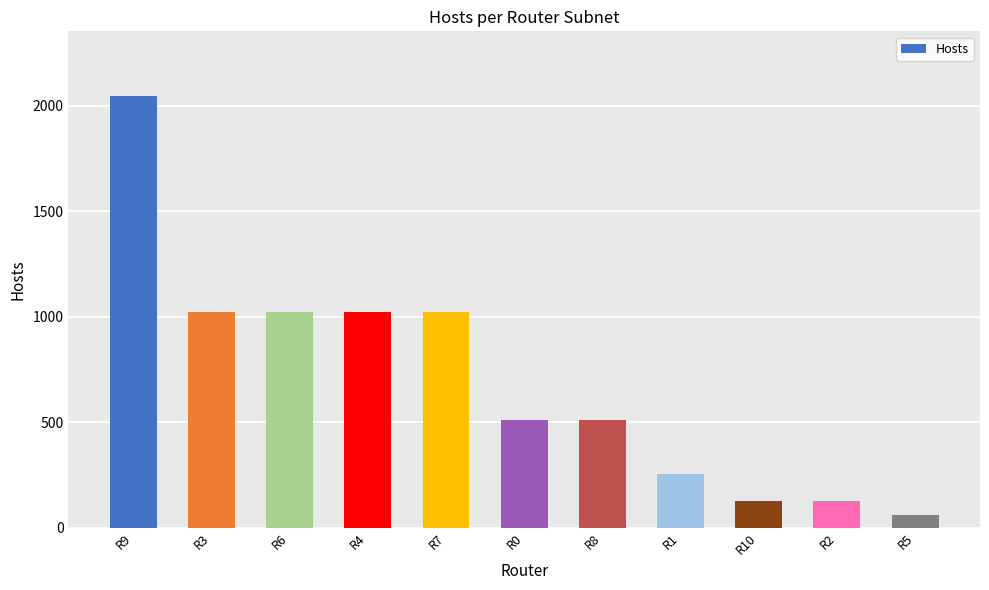

True or false: the data shows 1106 at R9.

False